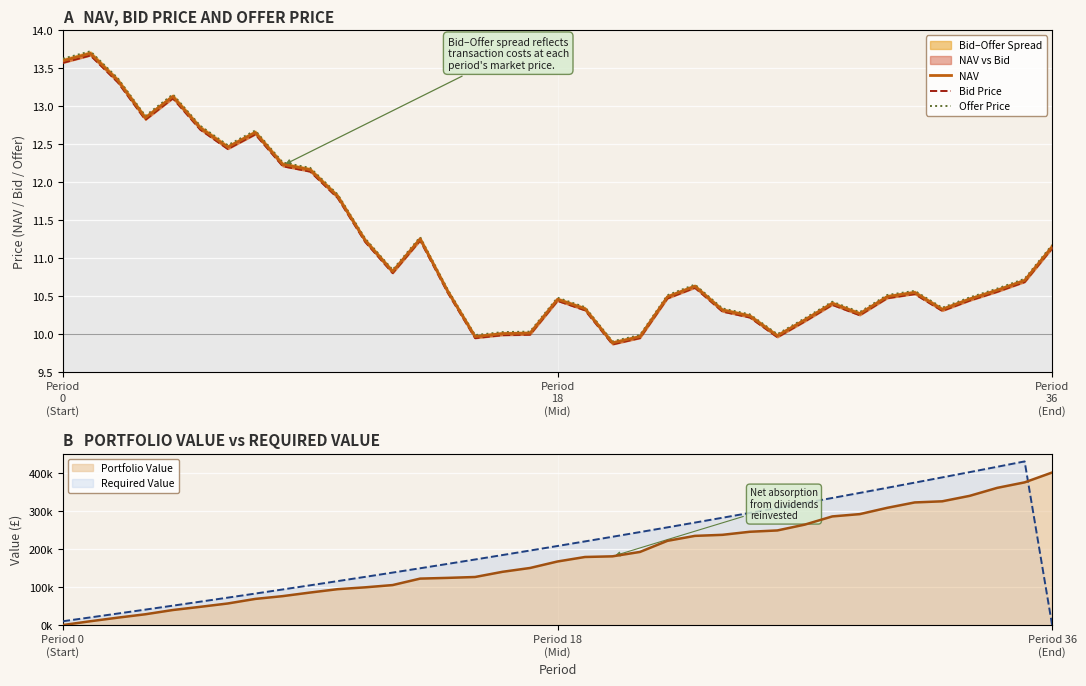

Where is Bid Price nearest to the value 11?

Period 36 (End)